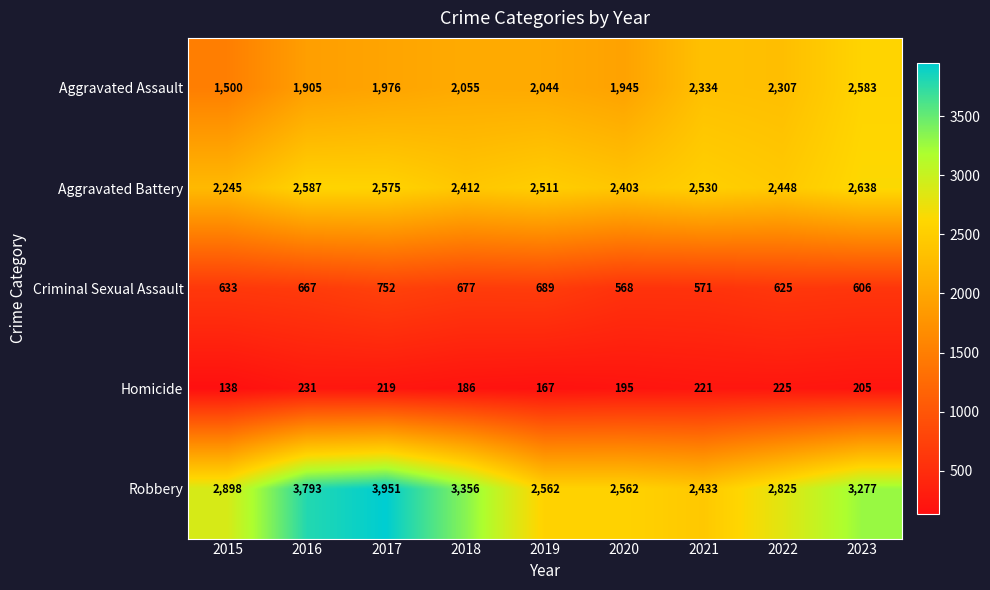

What is the difference between the highest and lowest values at 2022?

2600